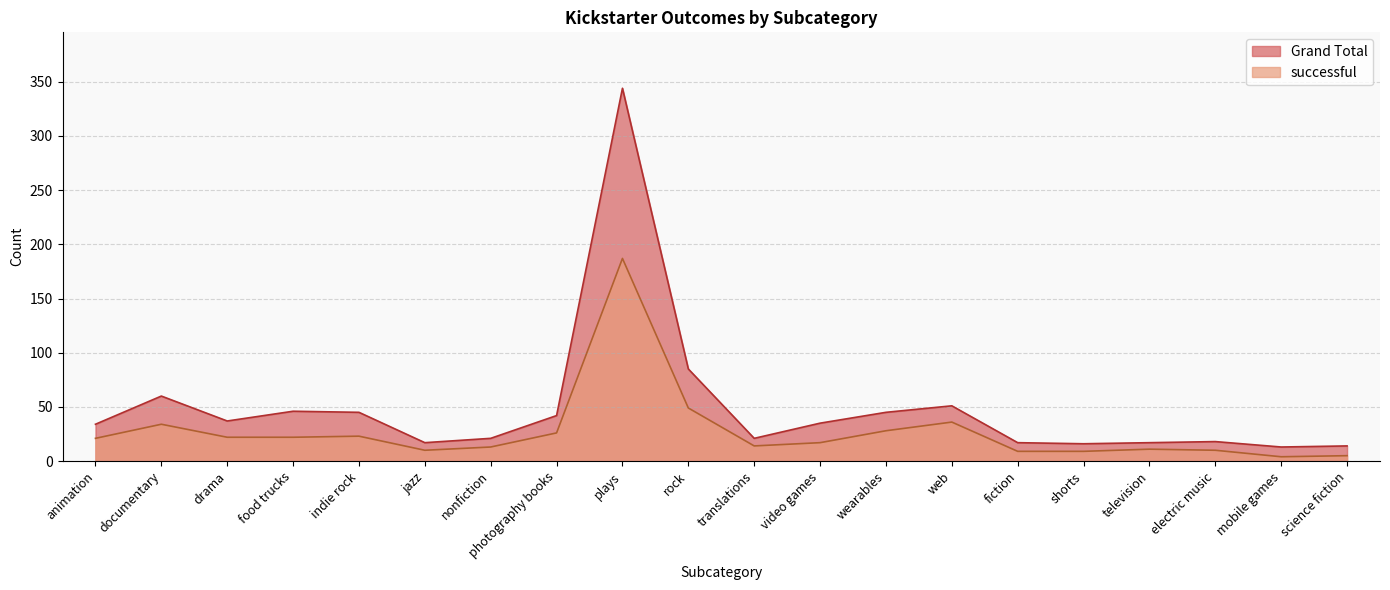

Where does the successful series first go above 21?

documentary